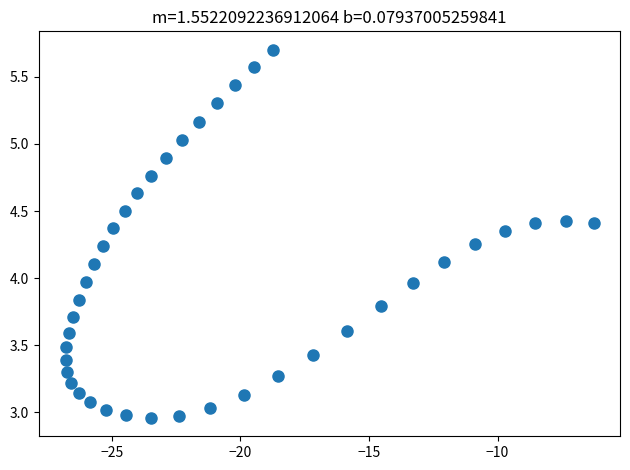

What is the range of X values (max minus min)?

20.5